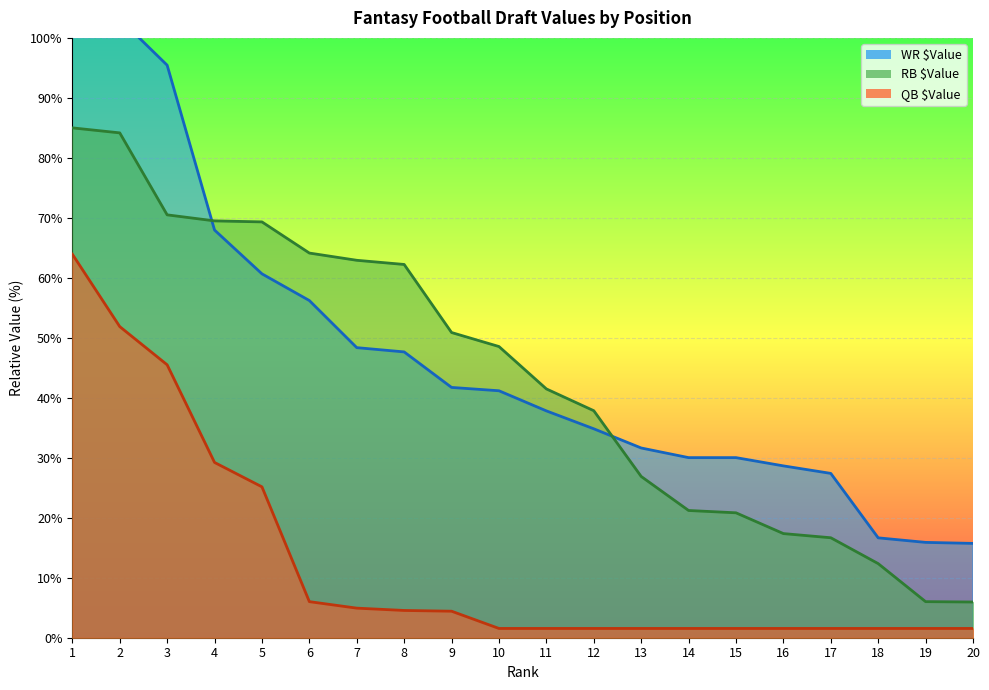

Where does the WR $Value series first go above 41?

1